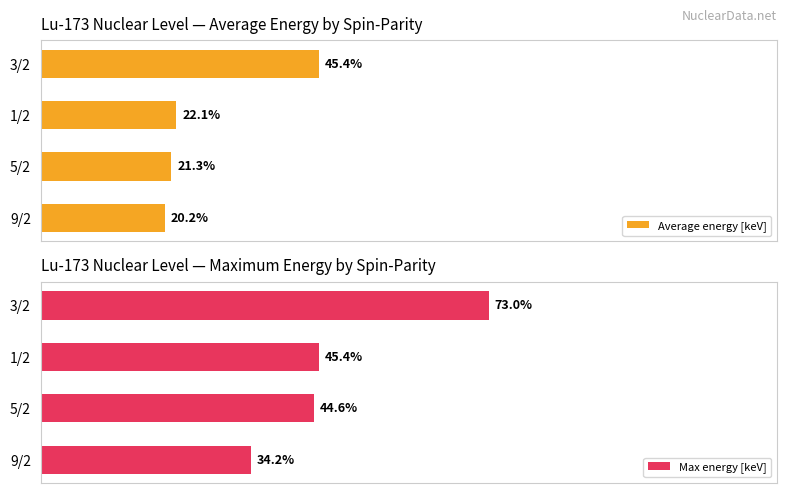

How many data points in Average energy [keV] are above 22?

2